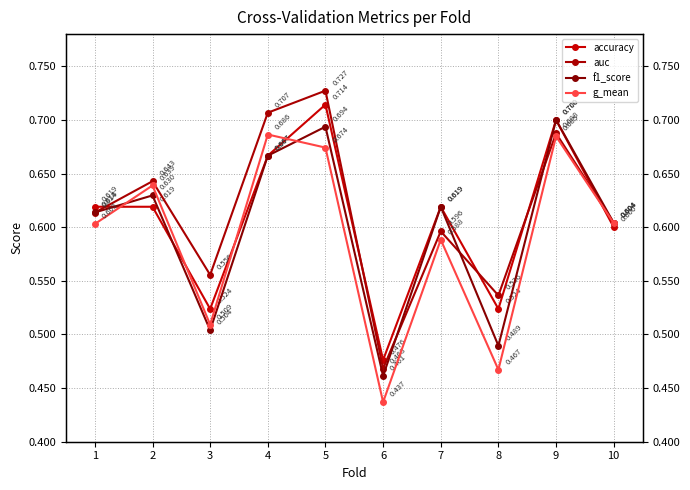

True or false: accuracy and auc cross at least once.

True